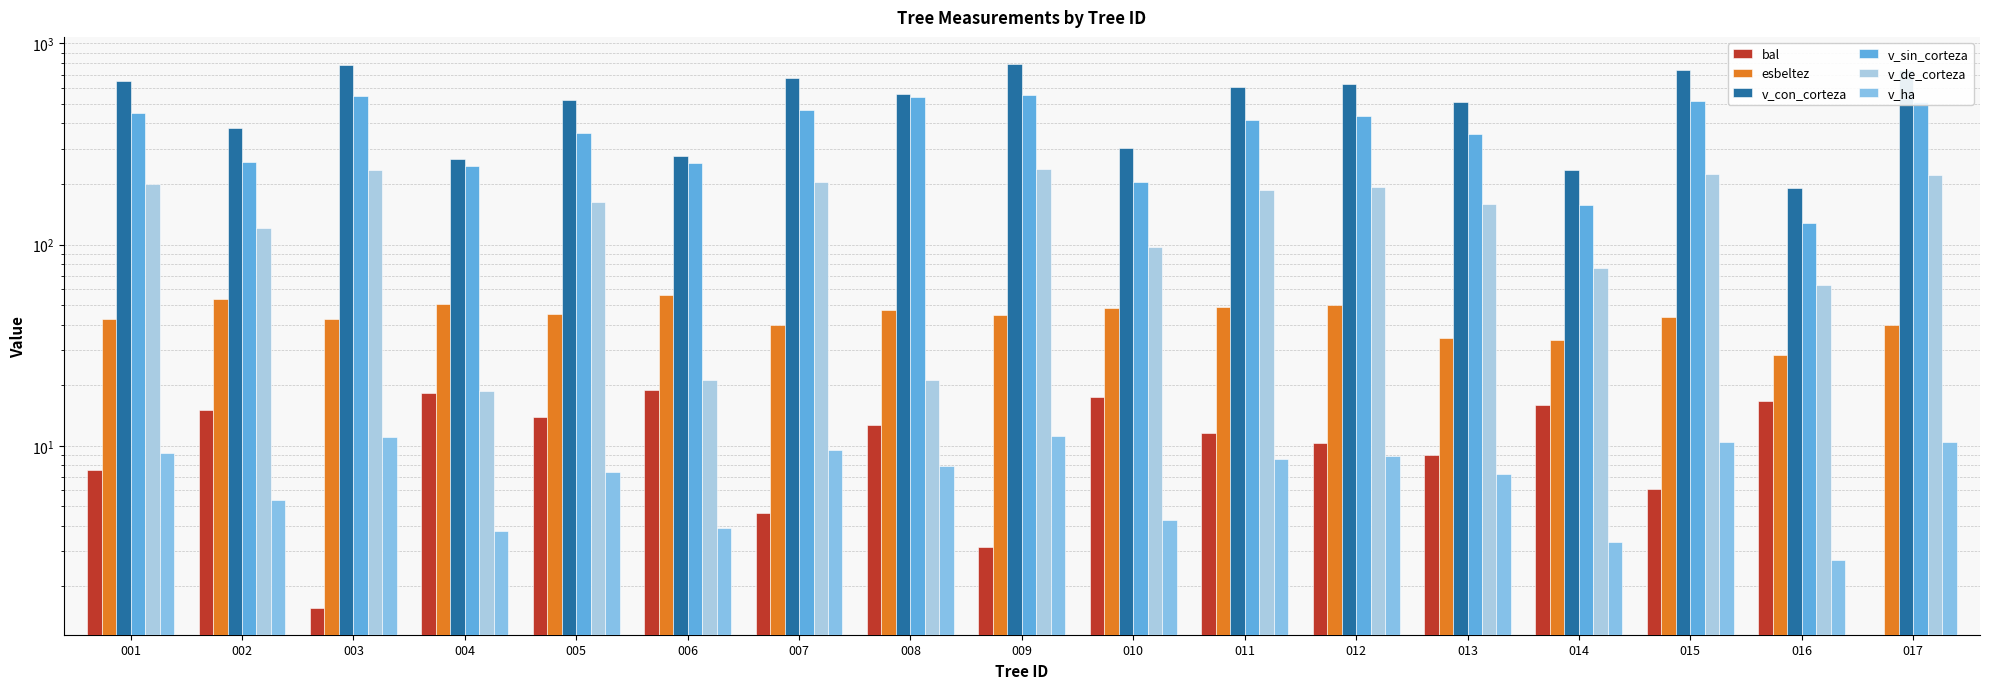

What is the average value of the v_ha series?

7.4